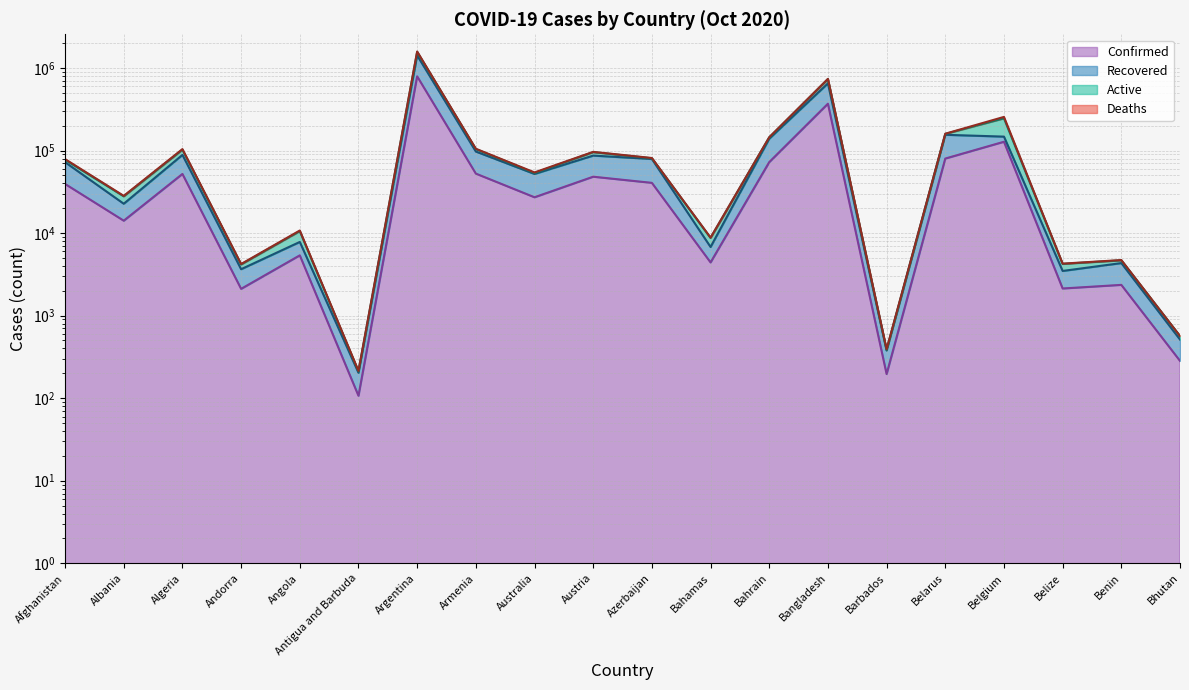

At how many categories does at least one series exceed 1047812?

1